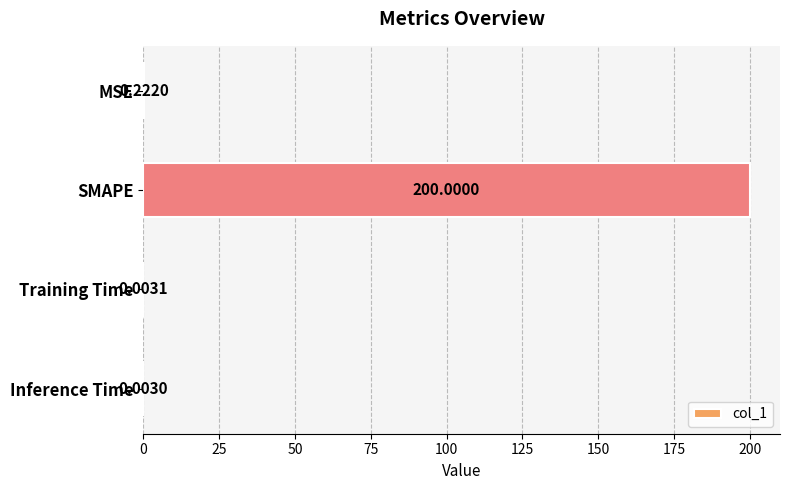

Which has a higher value, Training Time or MSE?

MSE